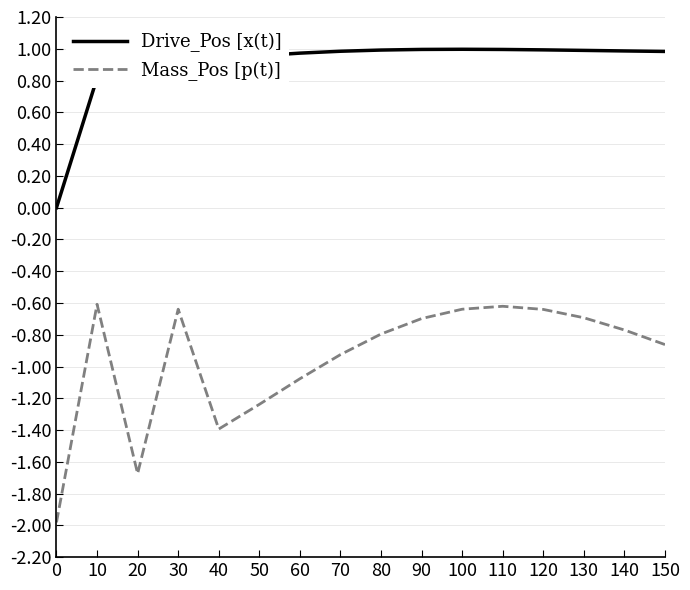

Is it true that Mass_Pos [p(t)] equals -1.5 at 140?

False